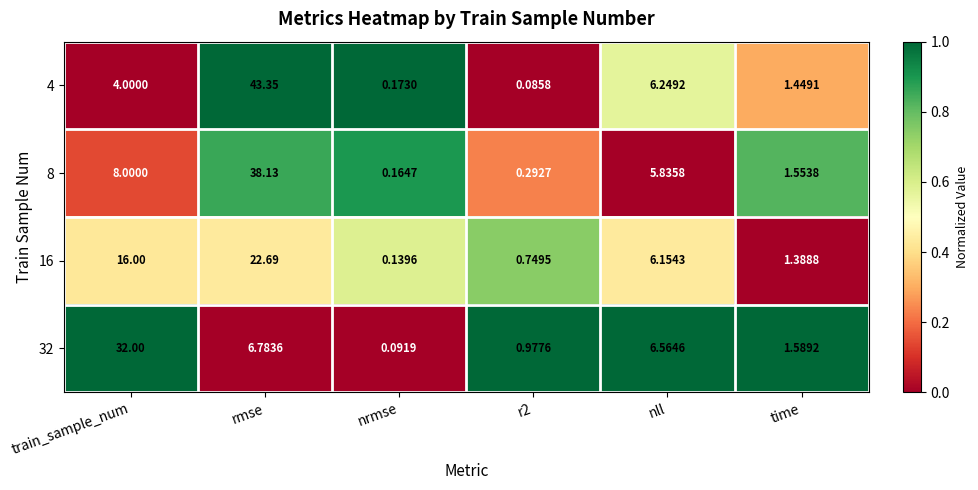

Where does the 16 series first go above 6?

train_sample_num